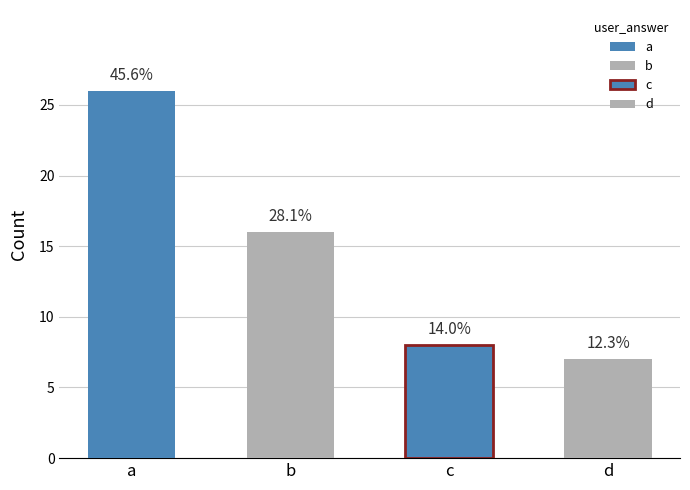

True or false: the data shows 16 at b.

True